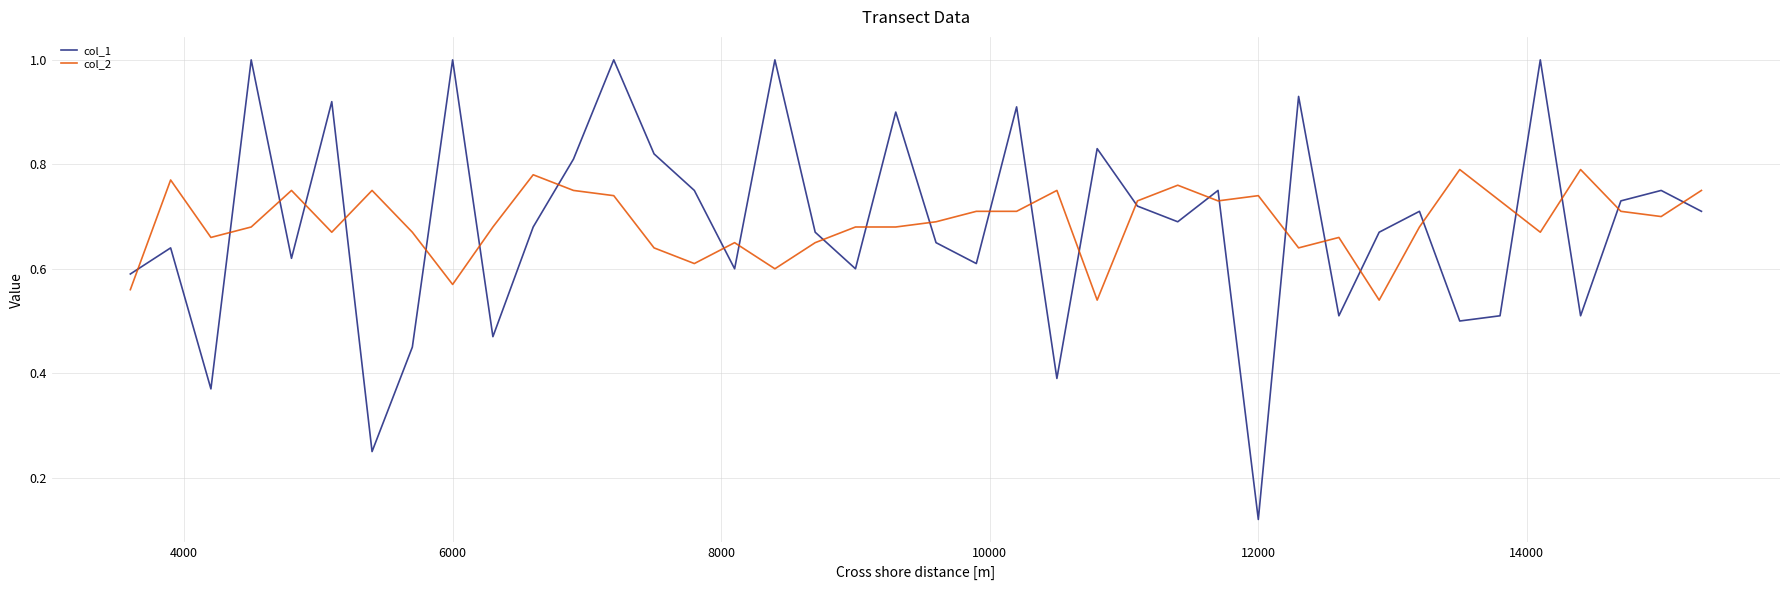

After their last crossing, which series has the higher values: col_1 or col_2?

col_2